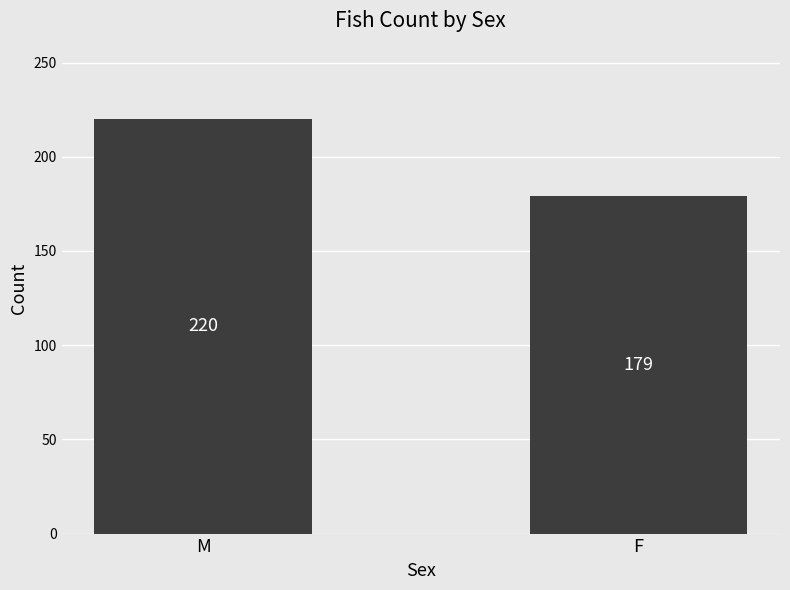

Does the chart contain any negative values?

No